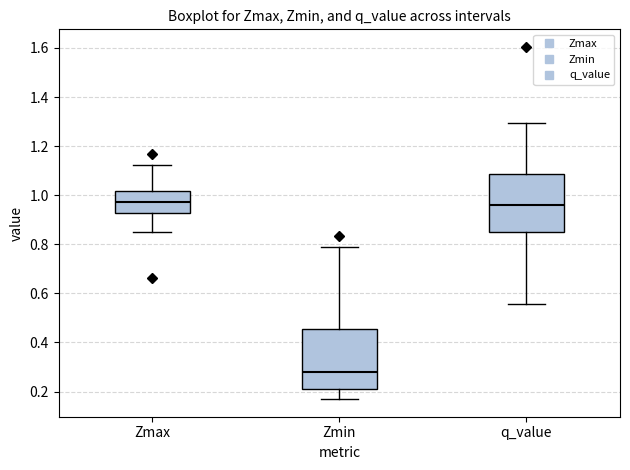

Reading left to right, transcribe this box plot: for each box, give where its median line is, the range the box spans, and where its two whiskers end, as read against the y-axis. The values are not printed on the chart, so give them approximately, as read against the axis.

Zmax: median 0.98, box 0.92 to 1.02, whiskers 0.86 to 1.12
Zmin: median 0.28, box 0.22 to 0.46, whiskers 0.16 to 0.78
q_value: median 0.96, box 0.84 to 1.08, whiskers 0.56 to 1.30